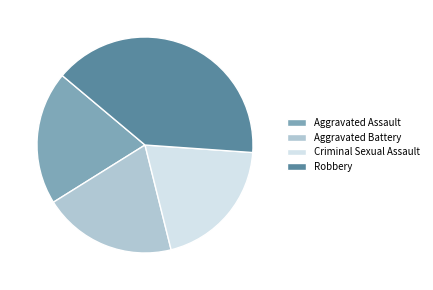

Is Robbery the majority of the pie?

No